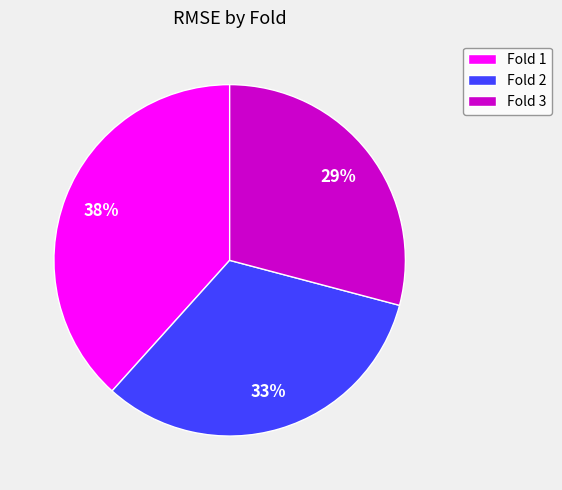

Between Fold 2 and Fold 3, which is larger?

Fold 2